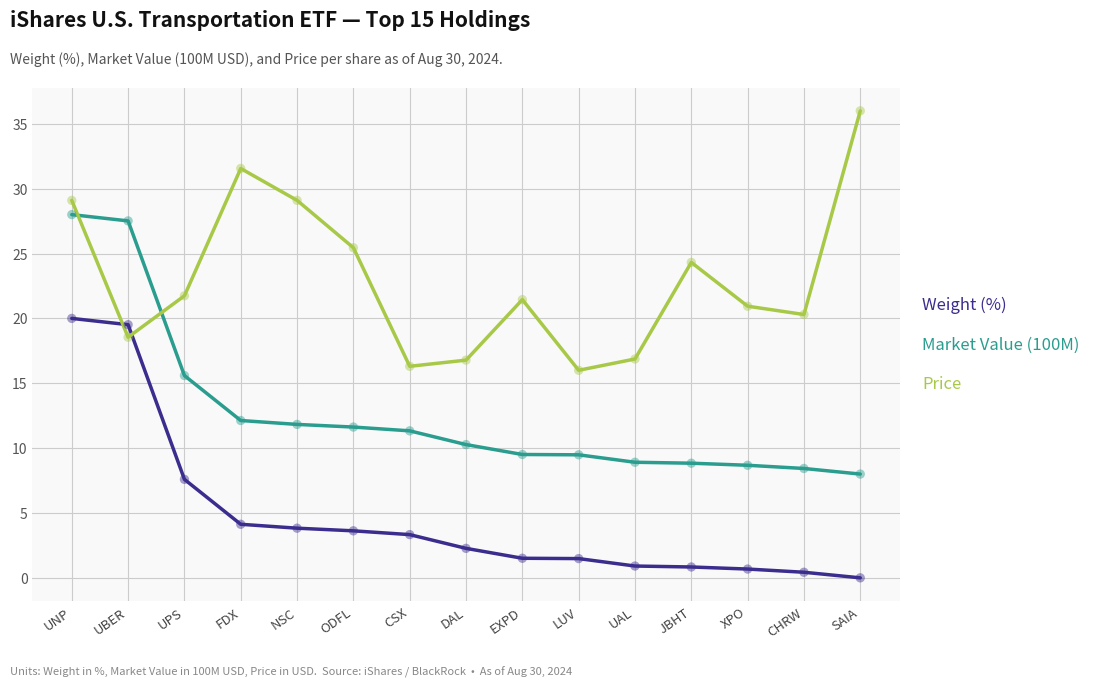

What are all the series names shown in the legend?

Weight (%), Market Value (100M), Price